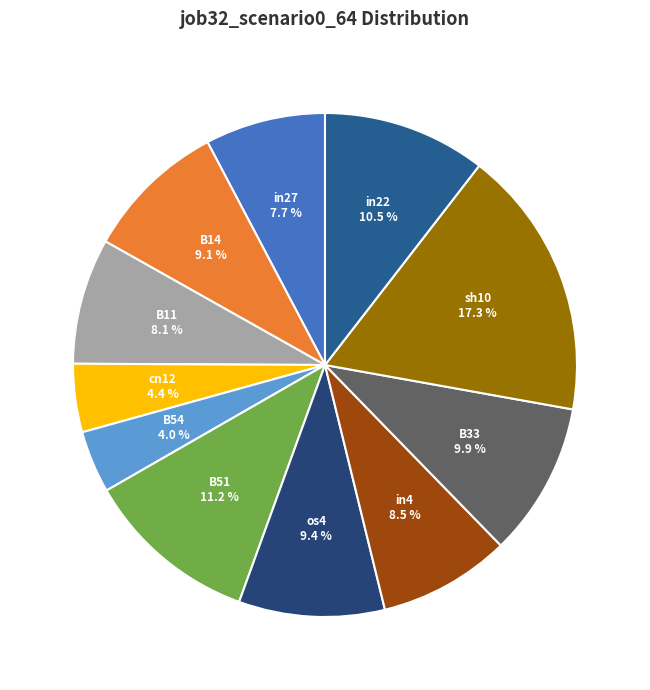

Rank the categories by value from highest to lowest.

sh10, B51, in22, B33, os4, B14, in4, B11, in27, cn12, B54